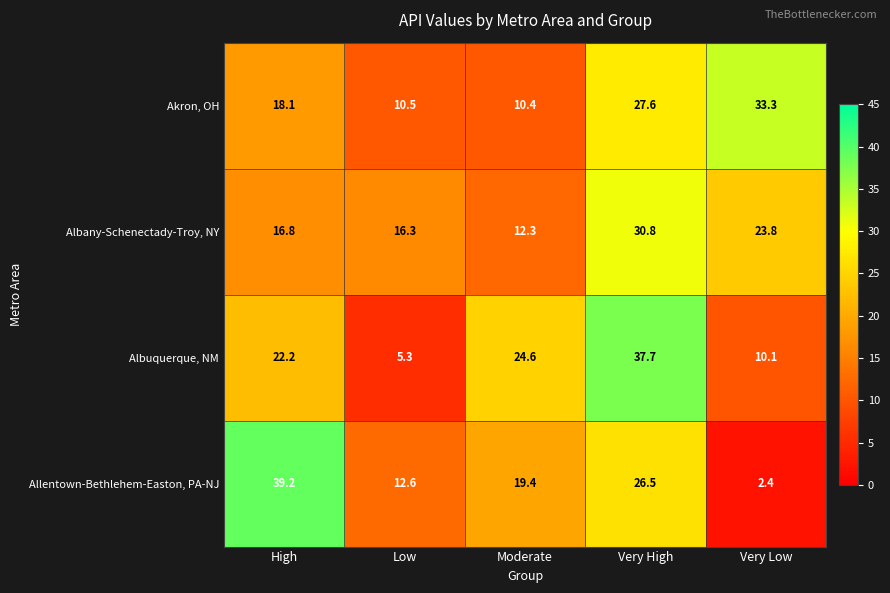

Which series has the widest spread of values?

Allentown-Bethlehem-Easton, PA-NJ